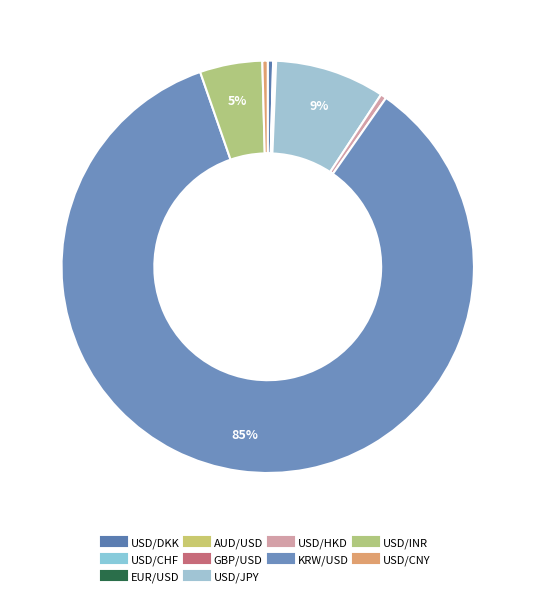

Count the number of slices in the pie.

10